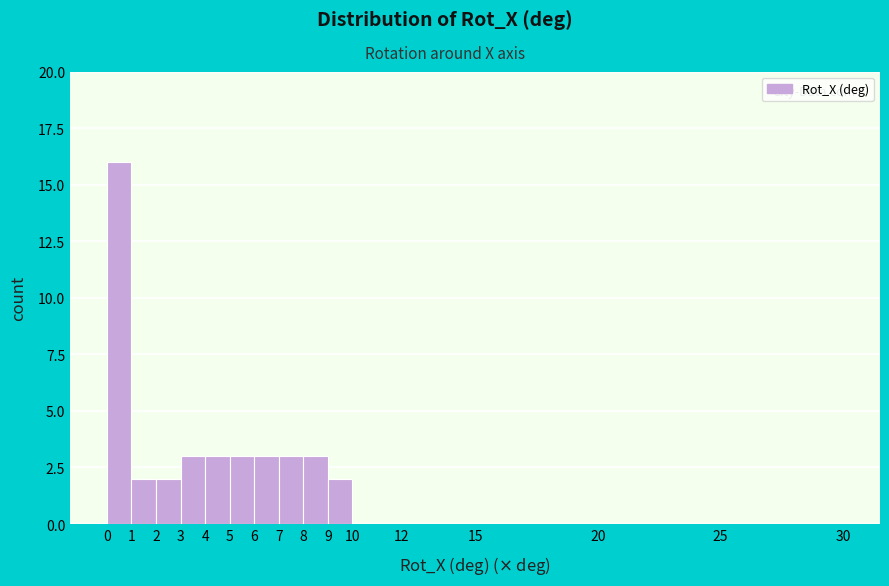

Reading left to right, list every bar in this chart as the range it spans on the x-axis followed by its height. The values are not printed on the chart, so give them approximately, as read against the axis.

0 to 1: 16
1 to 2: 2
2 to 3: 2
3 to 4: 3
4 to 5: 3
5 to 6: 3
6 to 7: 3
7 to 8: 3
8 to 9: 3
9 to 10: 2
10 to 12: 0
12 to 15: 0
15 to 20: 0
20 to 25: 0
25 to 30: 0